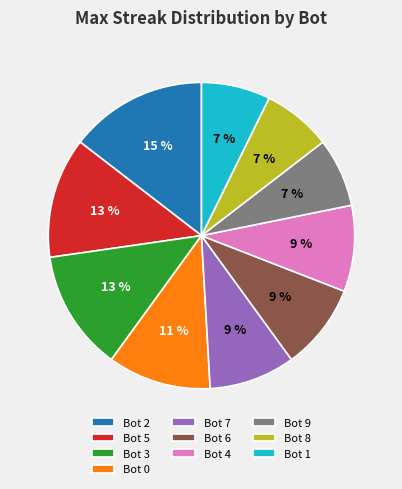

To the nearest percent, what is the combined percentage of Bot 4 and Bot 6?

18%